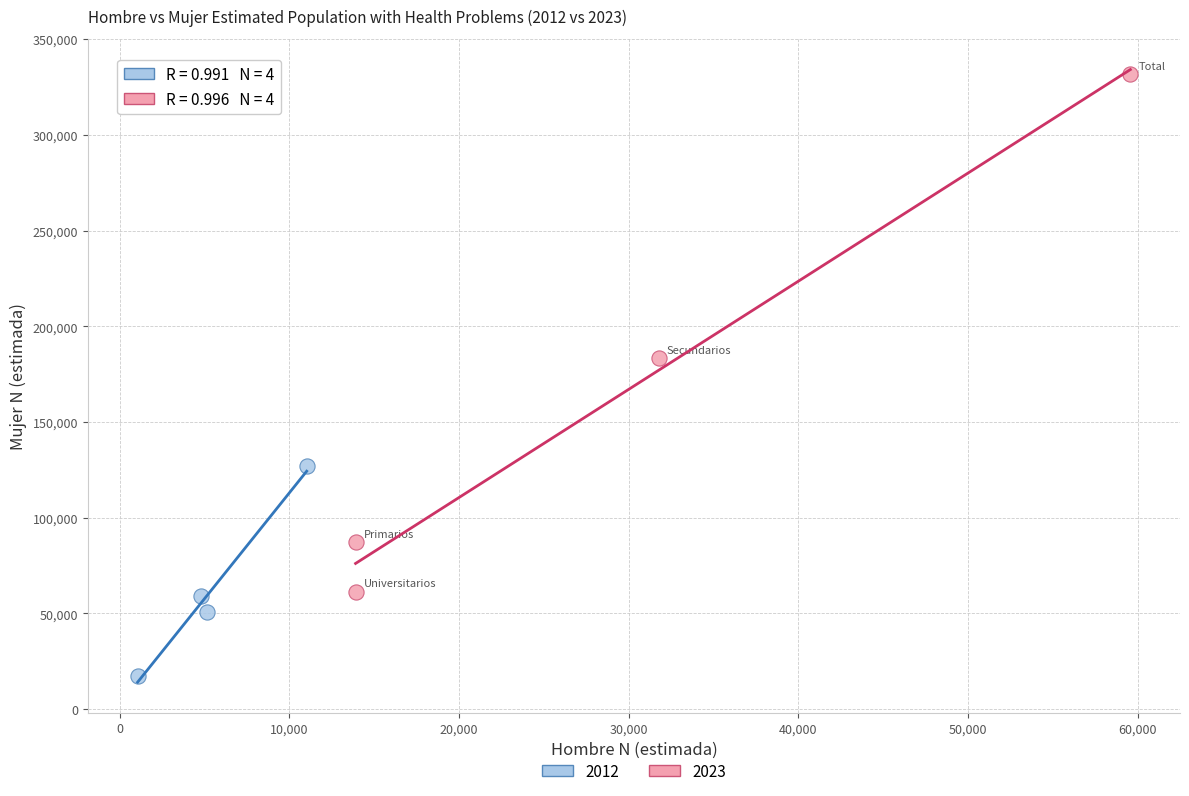

Which series reaches the maximum Y coordinate?

2023